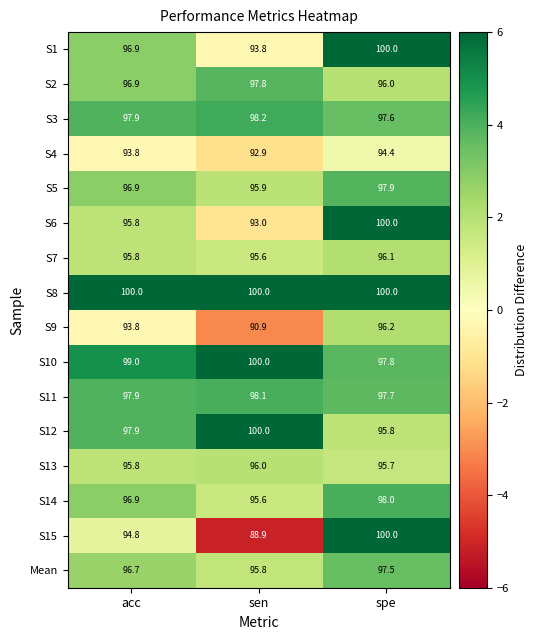

Between acc and sen, which series saw the biggest shift?

S15